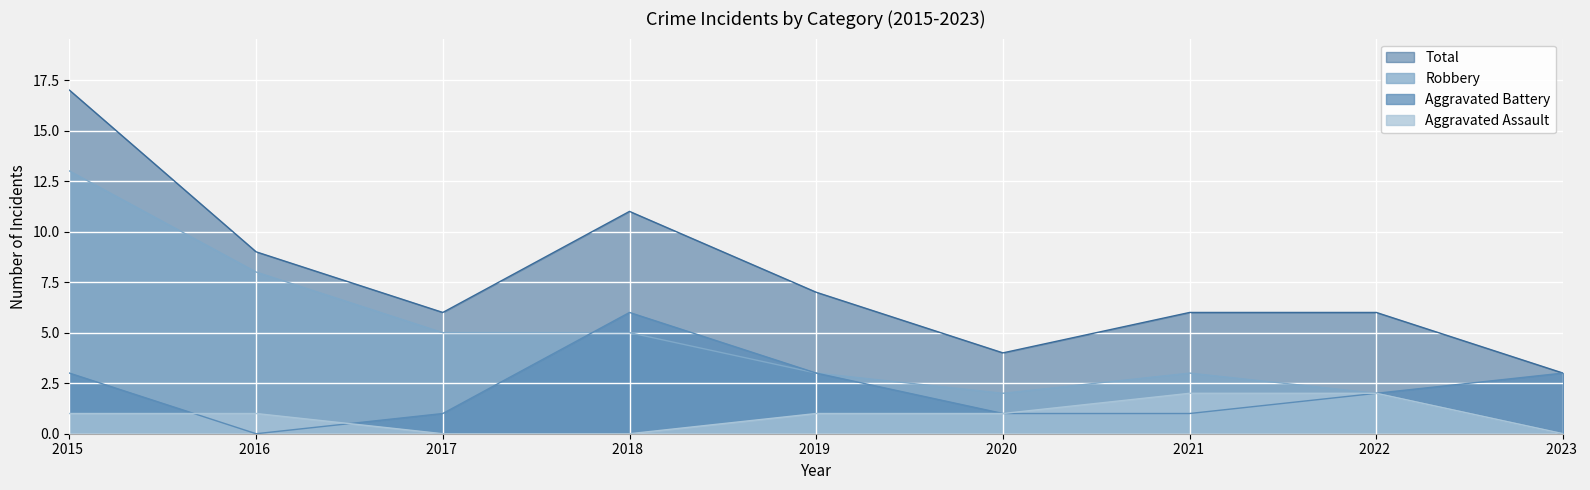

Reading left to right, list all the values displayed in this chart.

Aggravated Assault: 1	1	0	0	1	1	2	2	0
Aggravated Battery: 3	0	1	6	3	1	1	2	3
Robbery: 13	8	5	5	3	2	3	2	0
Total: 17	9	6	11	7	4	6	6	3